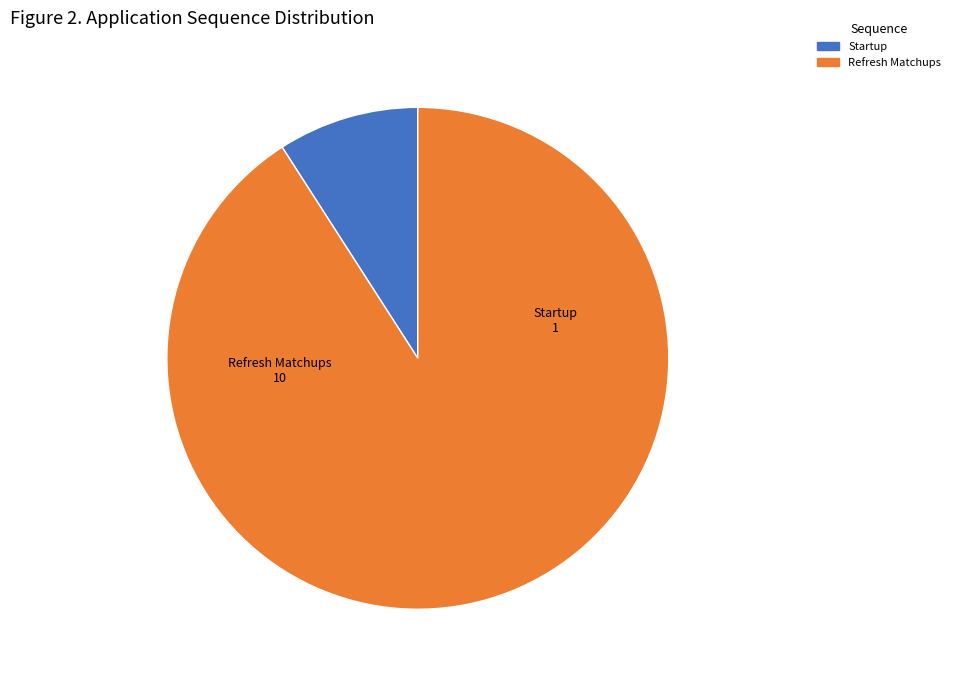

How many segments does this pie chart have?

2